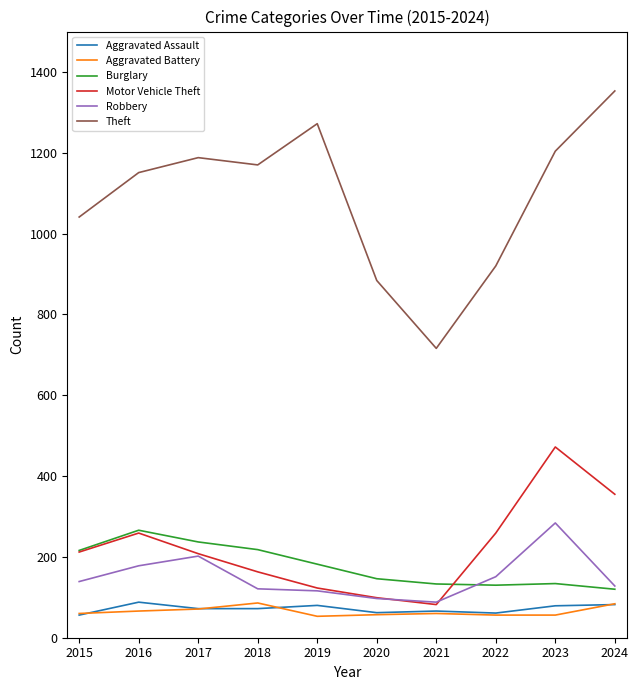

Is the value of Theft at 2019 greater than the value of Aggravated Assault at 2020?

Yes